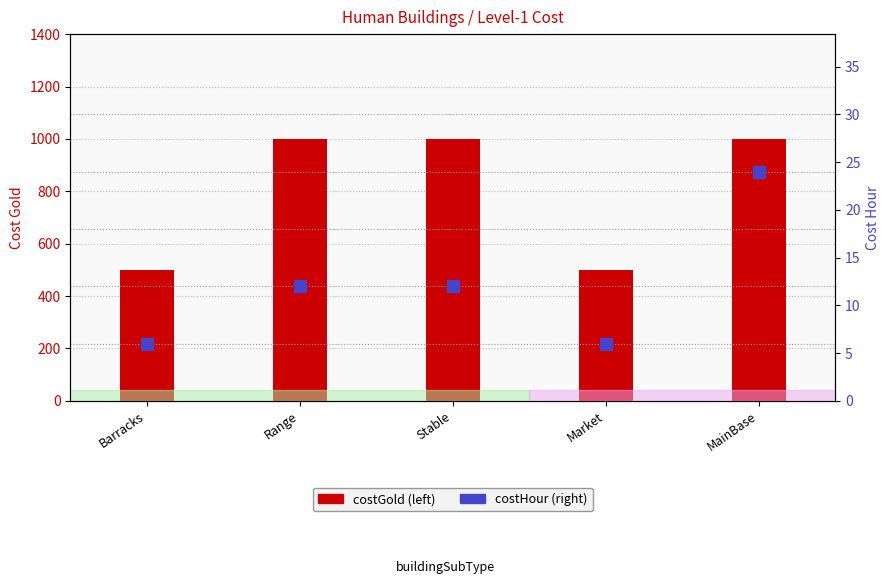

What are all the series names shown in the legend?

costGold, costHour